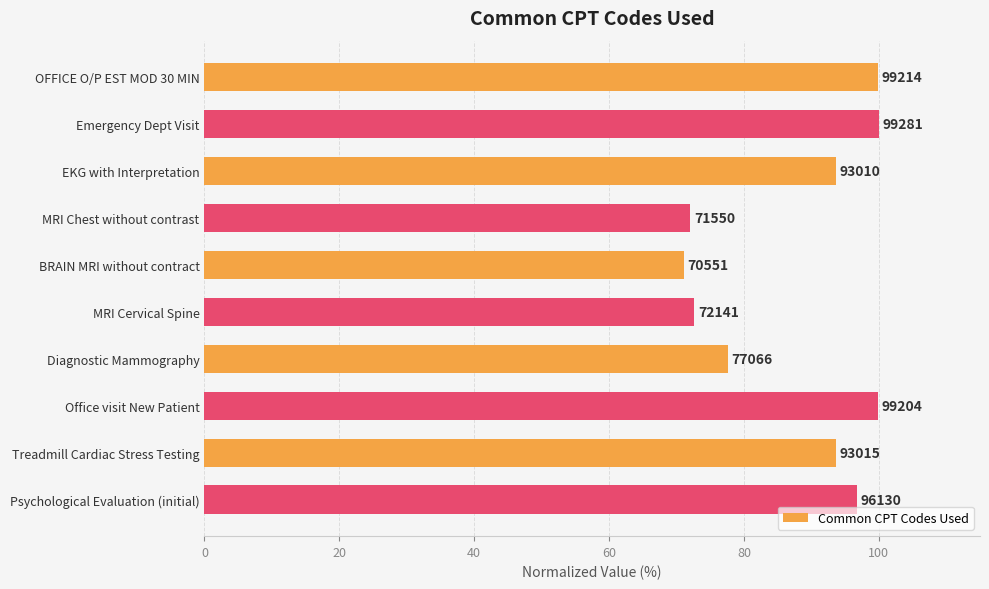

How many bars are there in total?

10